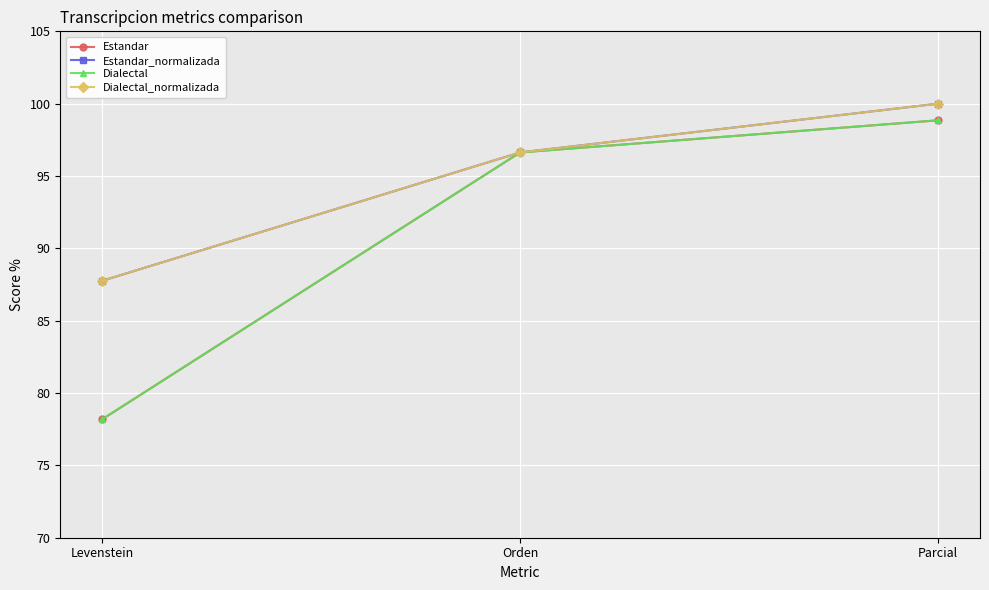

At how many categories does at least one series exceed 97?

1